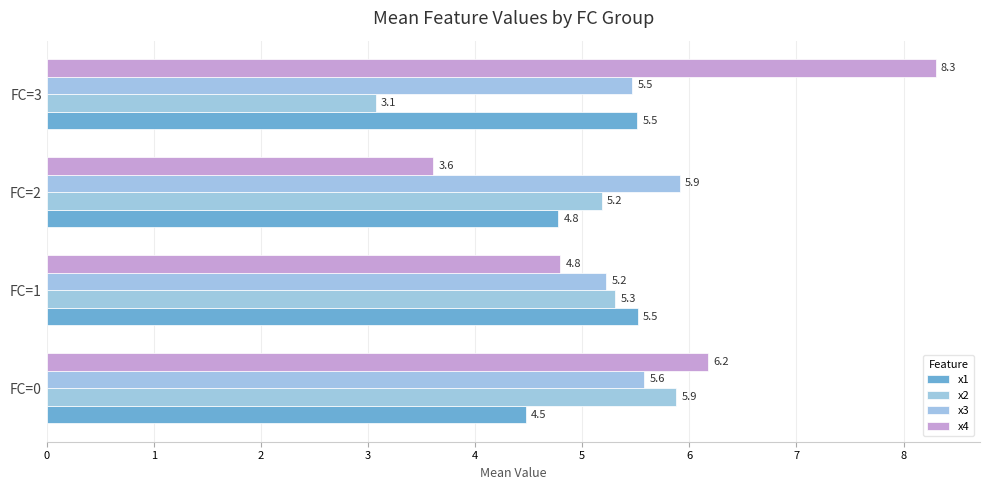

Which category has the lowest value across all series?

FC=3